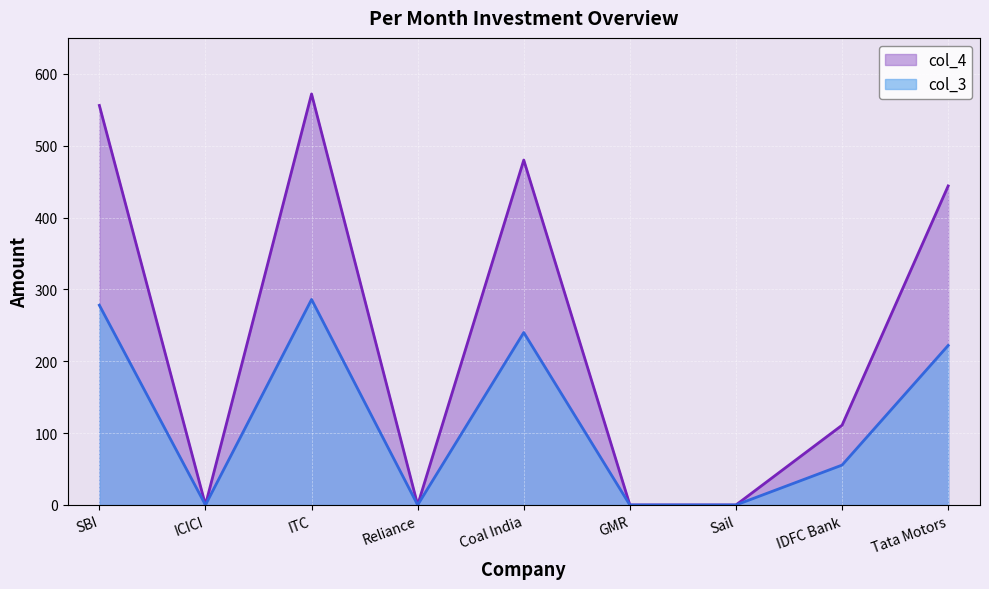

What is the average value of the col_3 series?

120.2